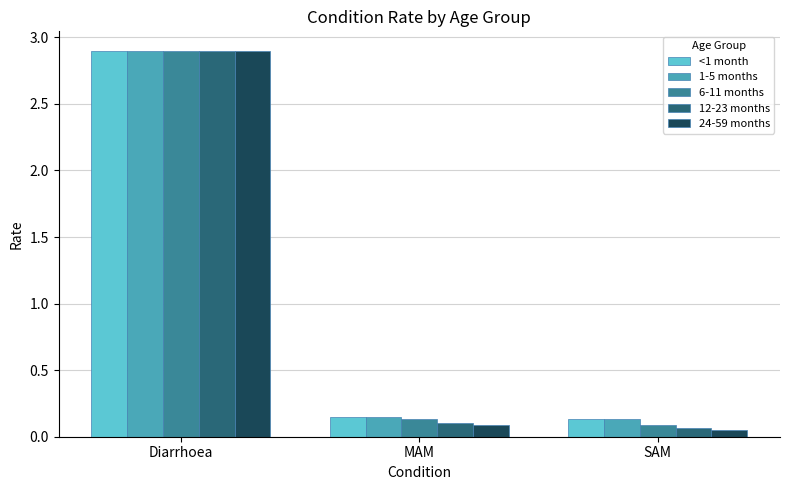

What is the label of the 2nd bar from the right?

MAM